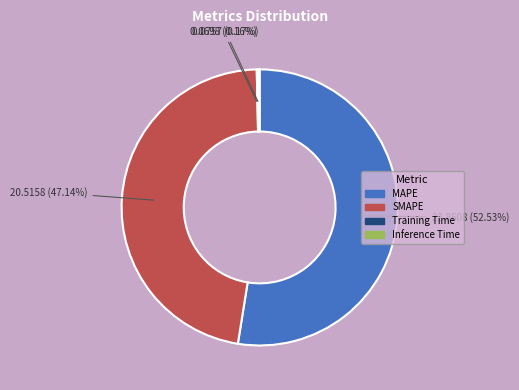

True or false: MAPE accounts for 53% of the total.

True